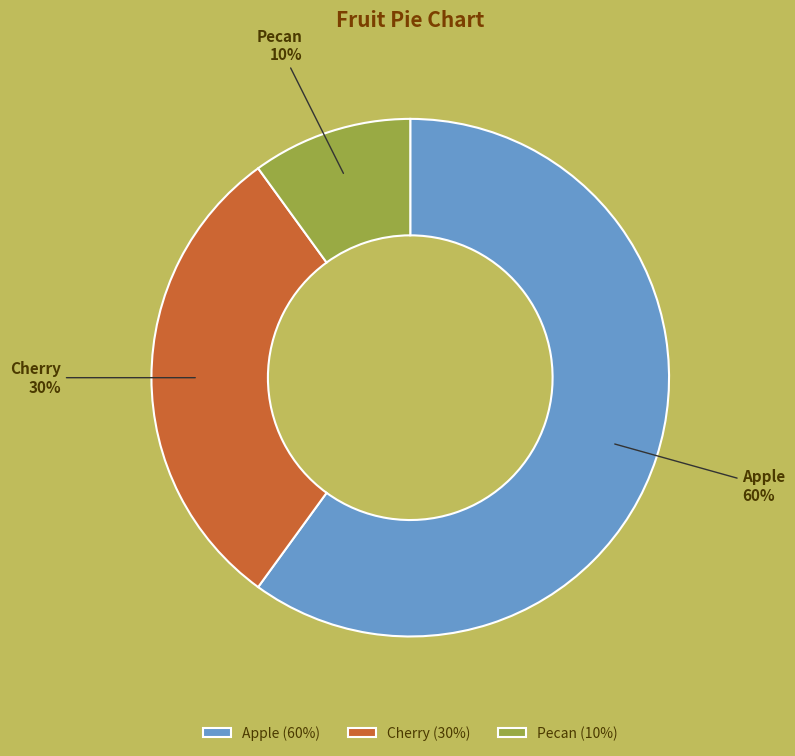

Is the sum of Pecan and Apple greater than half?

Yes